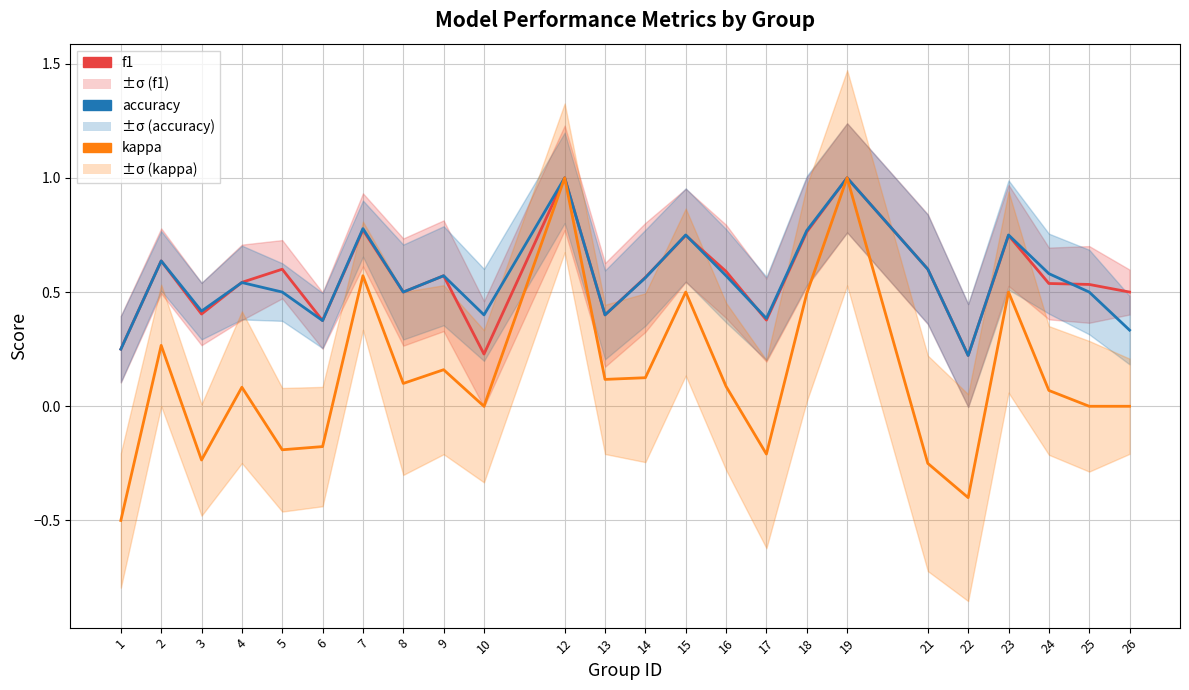

Does the chart display data point markers on the line(s)?

No